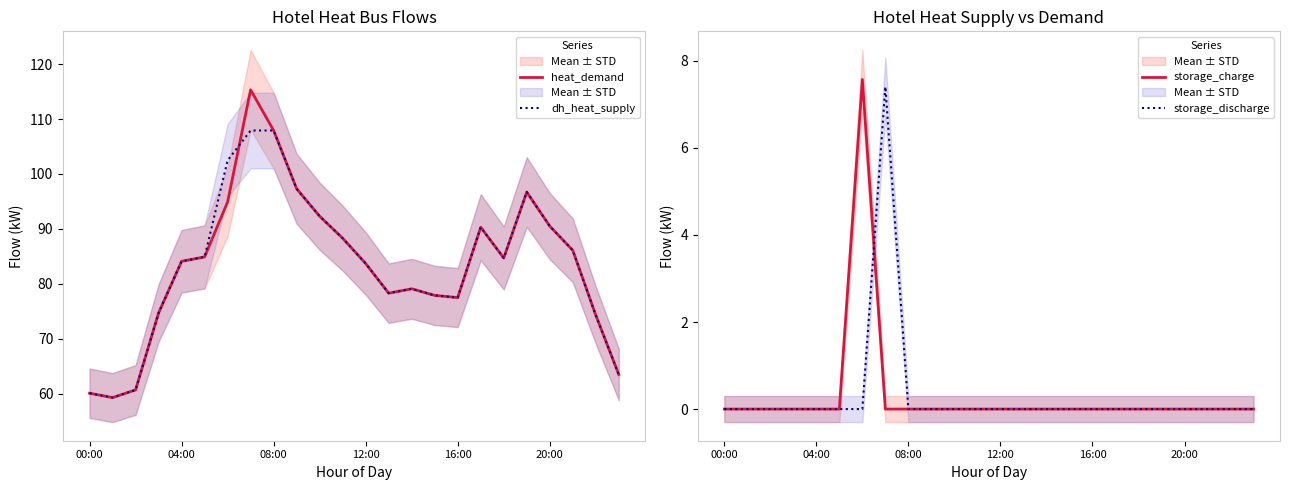

True or false: heat_demand has a value of 90.5 at 20:00.

True